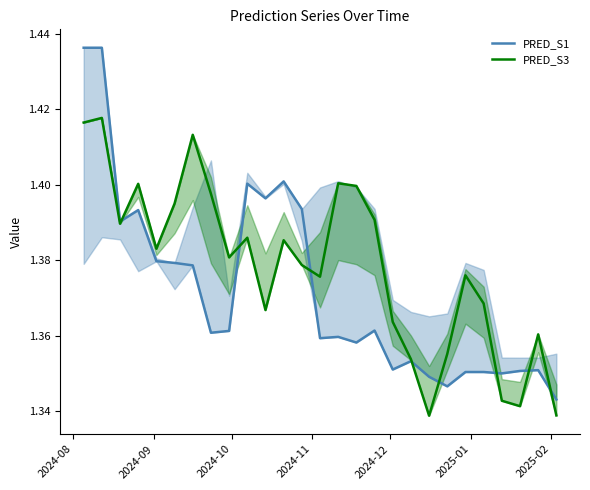

The PRED_S3 series shows 2.4 at 13. True or false?

False